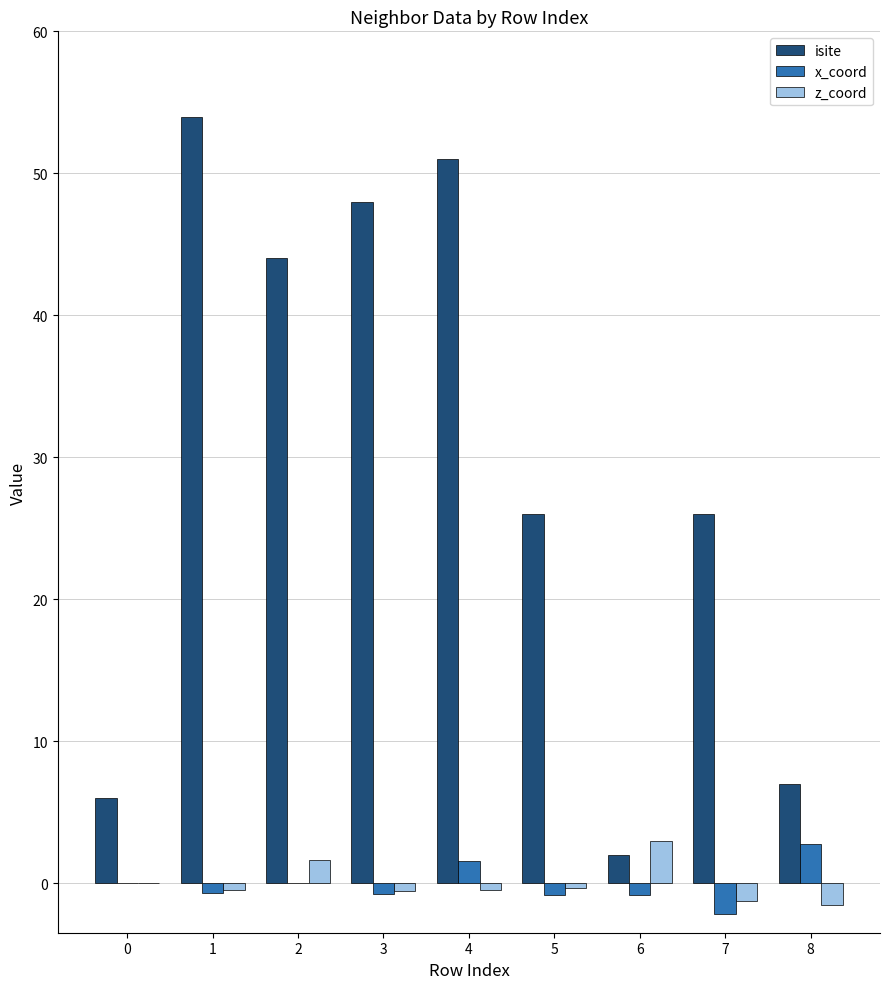

Which series has the largest total across all categories?

isite